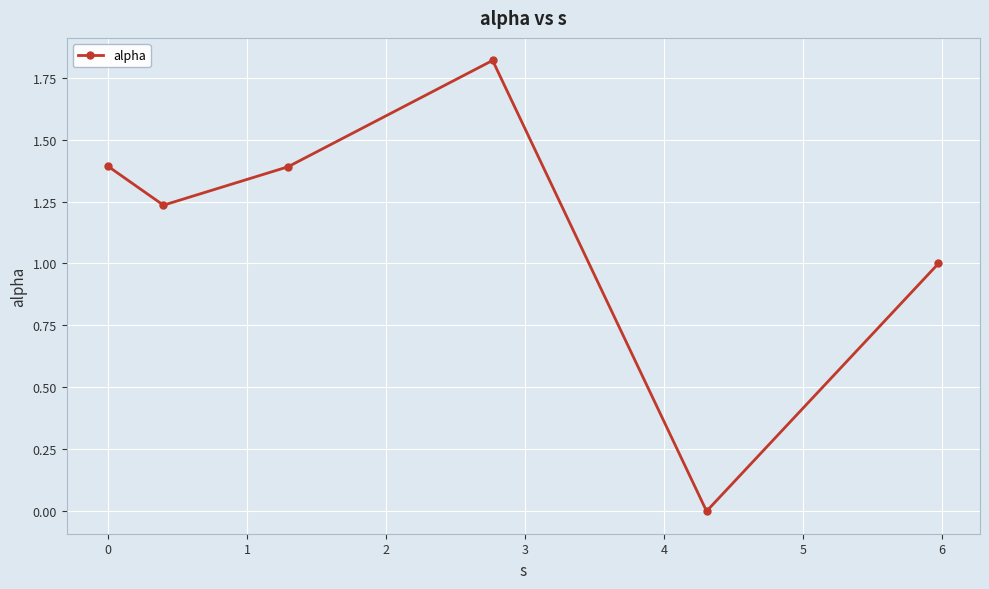

How many points are higher than both their immediate neighbors (excluding endpoints)?

1